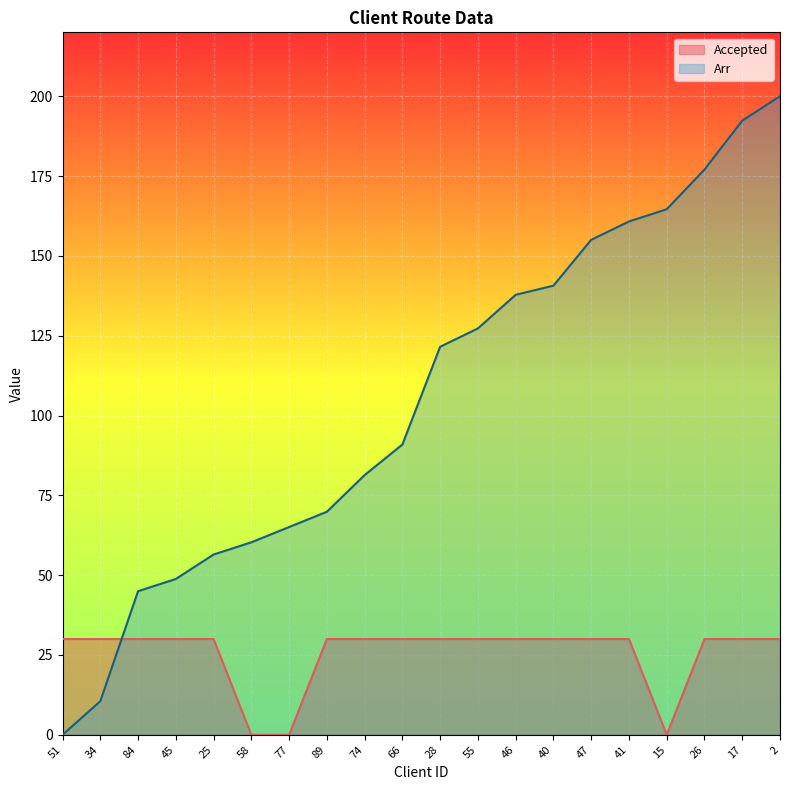

At which label is Accepted closest to 15?

51